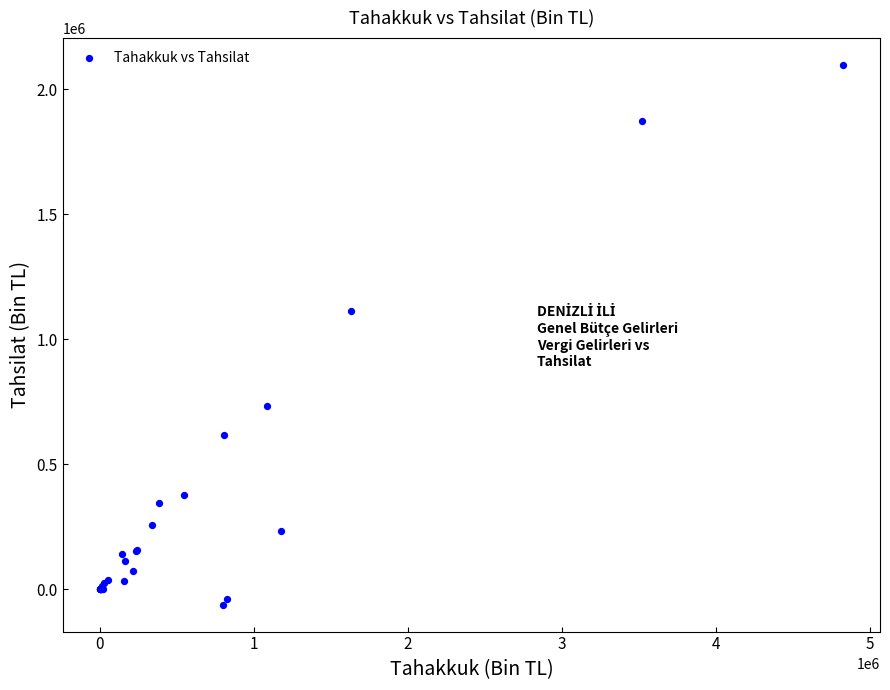

What Y value in the scatter plot is closest to 1018112?

1111557